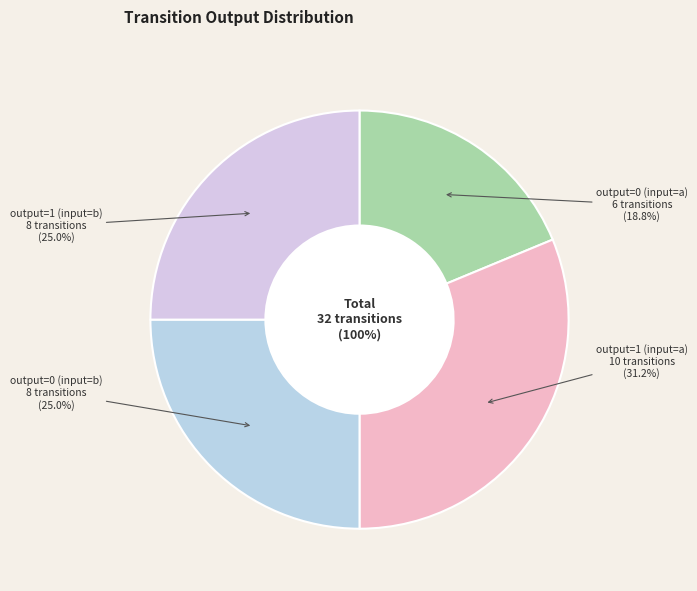

To the nearest percent, what is the average slice percentage?

25%